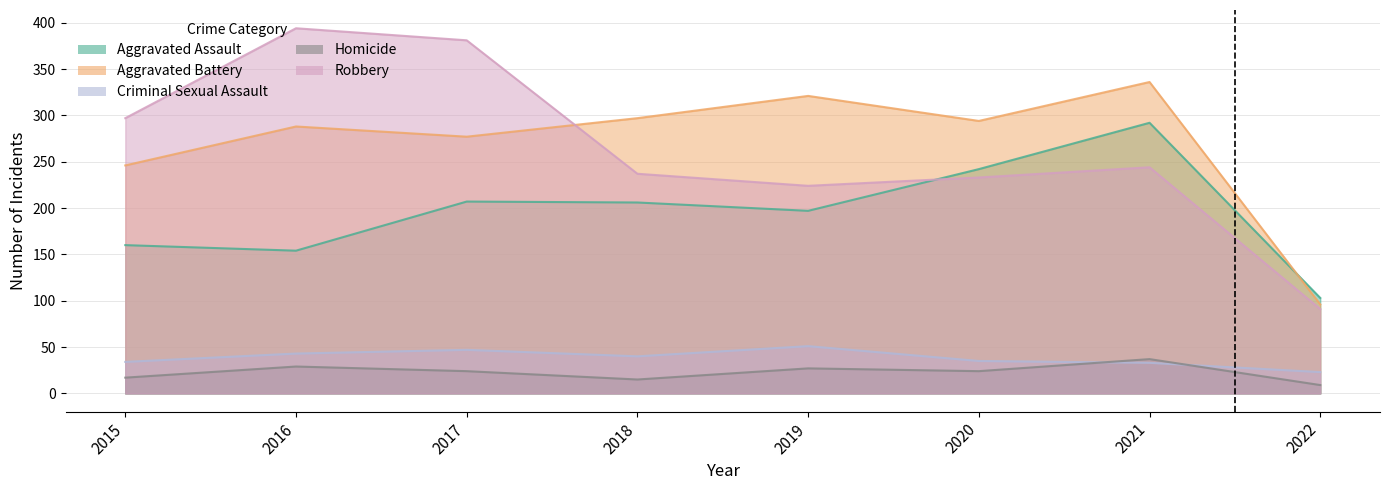

At which category does the chart reach its peak across all series?

2016